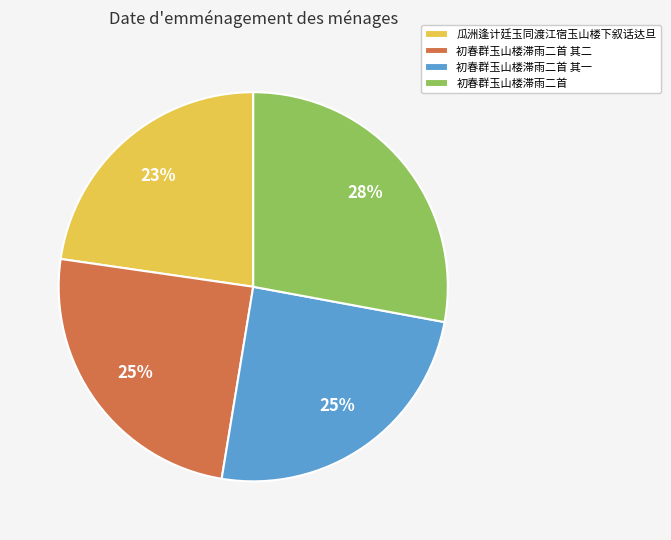

Which category has the smallest portion of the pie?

瓜洲逢计廷玉同渡江宿玉山楼下叙话达旦